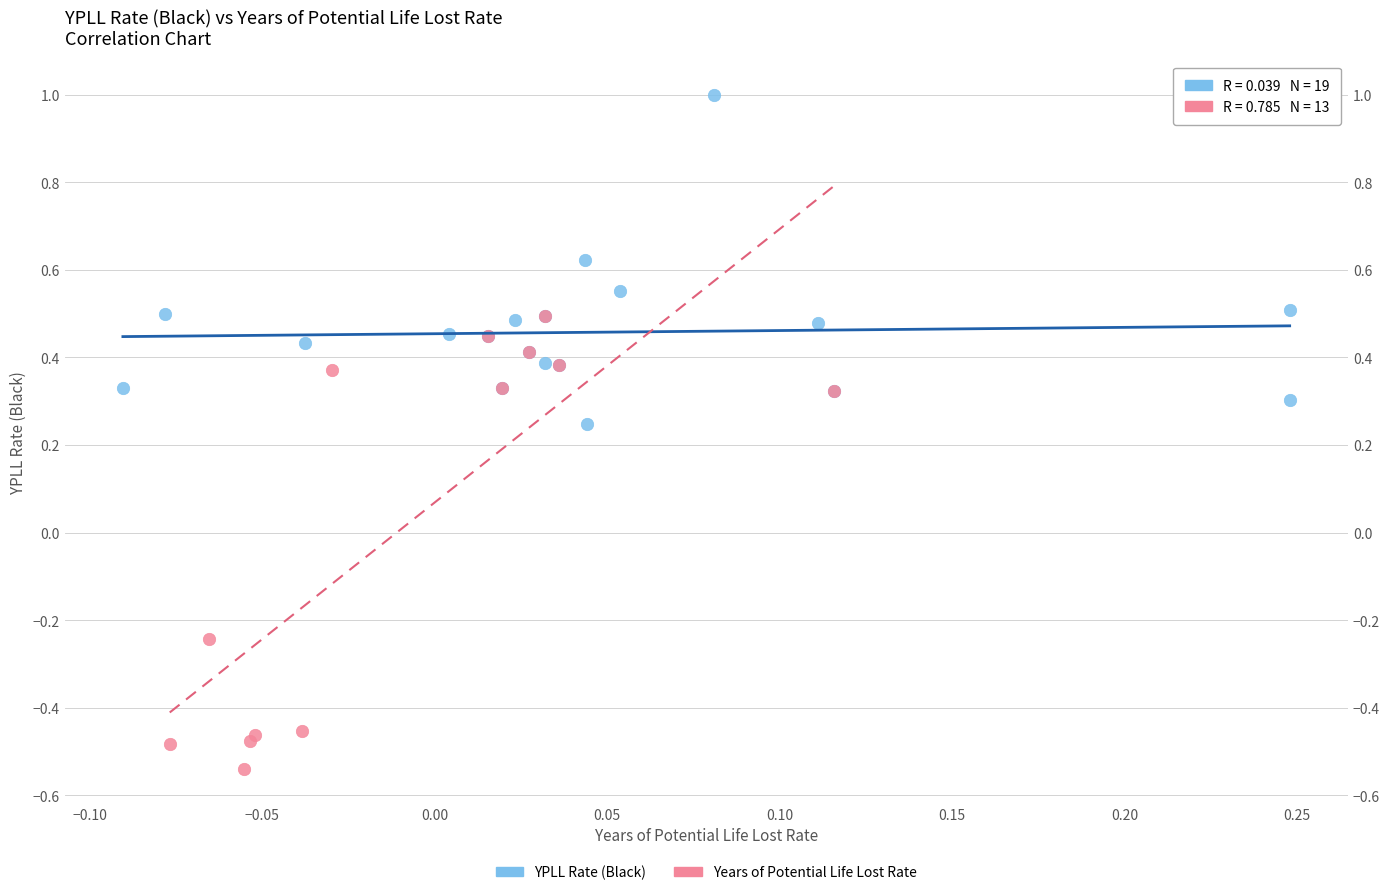

Which series contains the lowest Y value?

Years of Potential Life Lost Rate